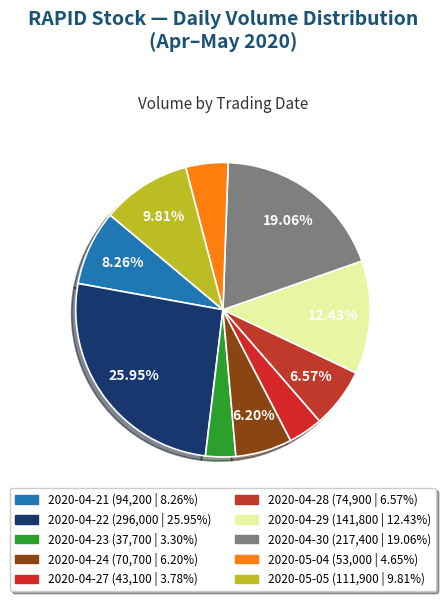

Is it true that 2020-05-05 is 10% of the pie?

True